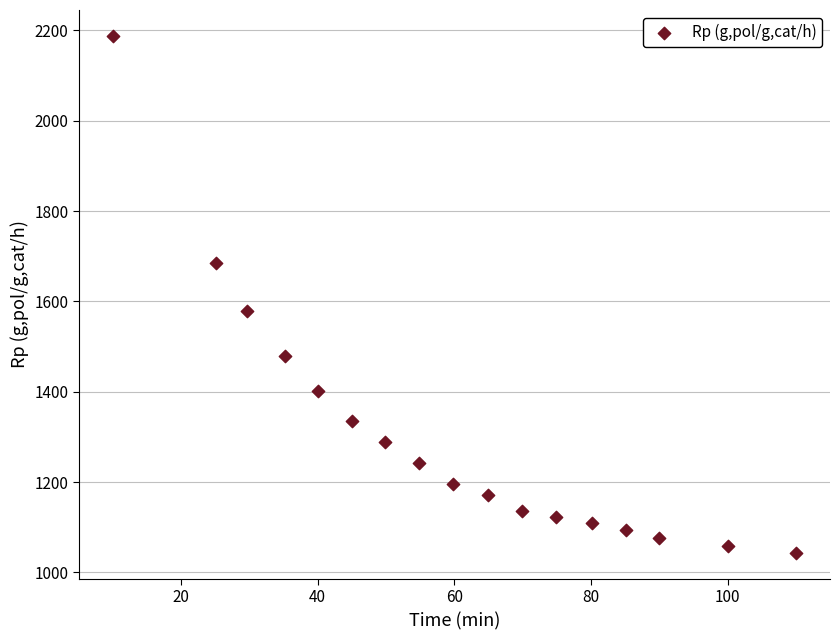

What Y value in the scatter plot is closest to 1615?

1578.1